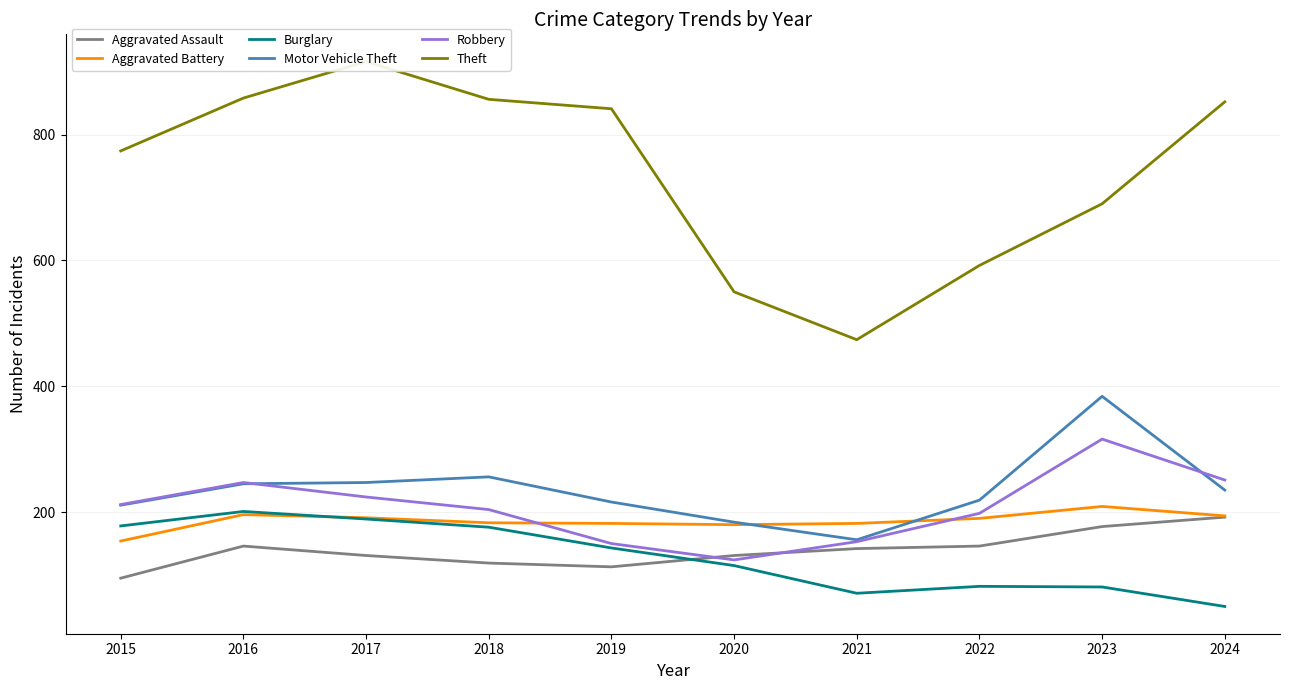

Which has a higher value, 2021 or 2020?

2021